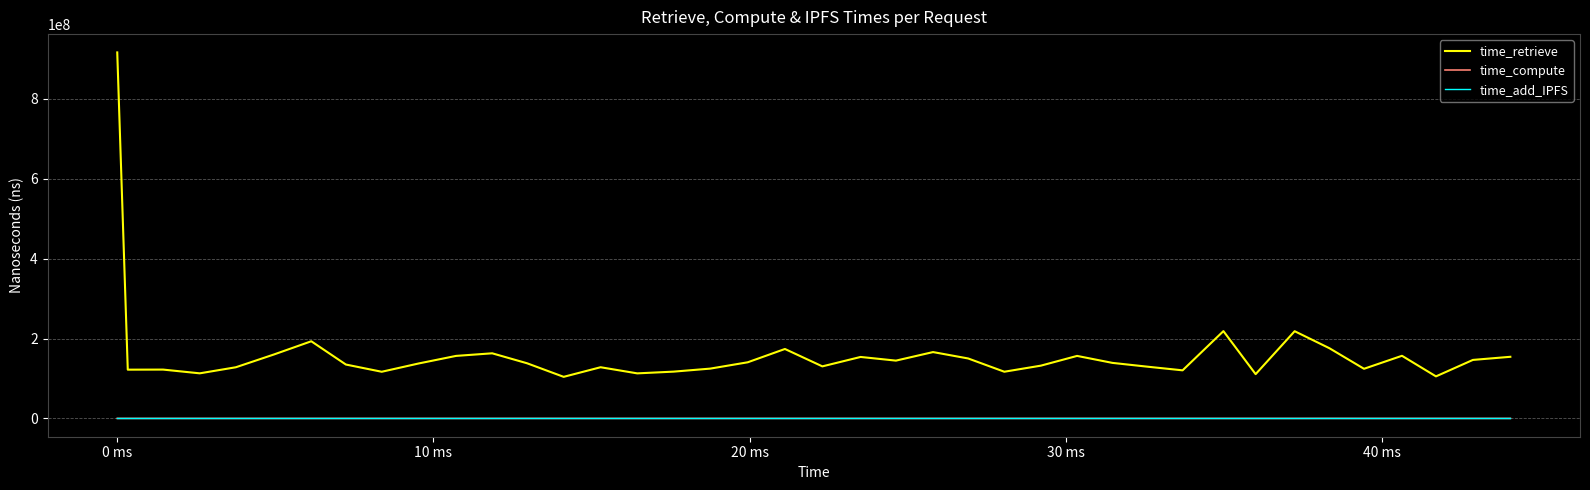

Which series has the largest total across all categories?

time_retrieve